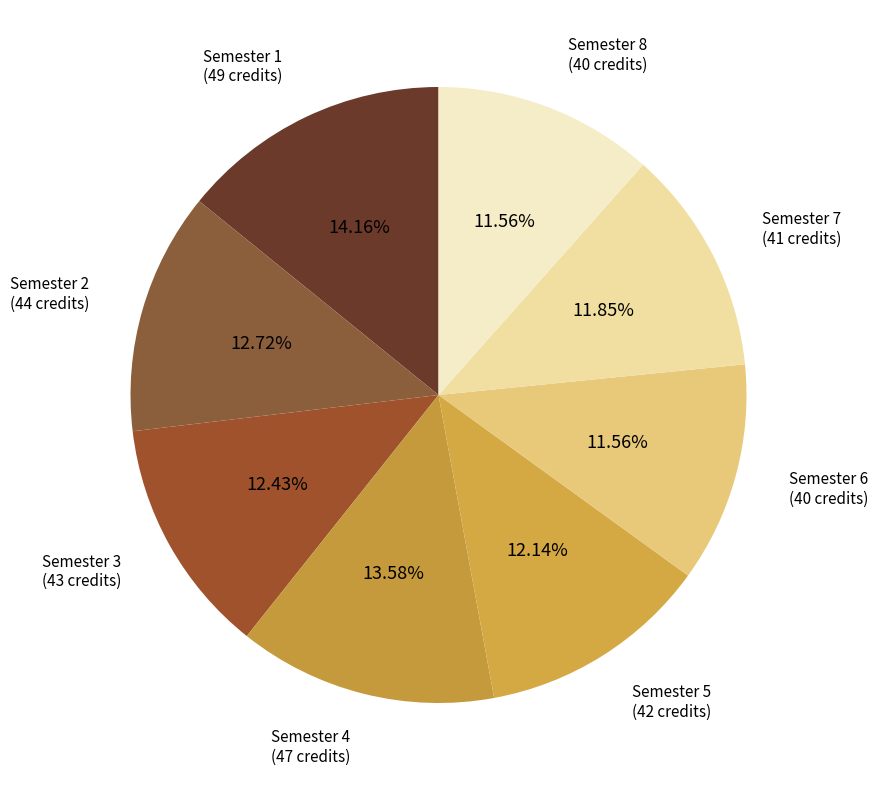

How many segments does this pie chart have?

8